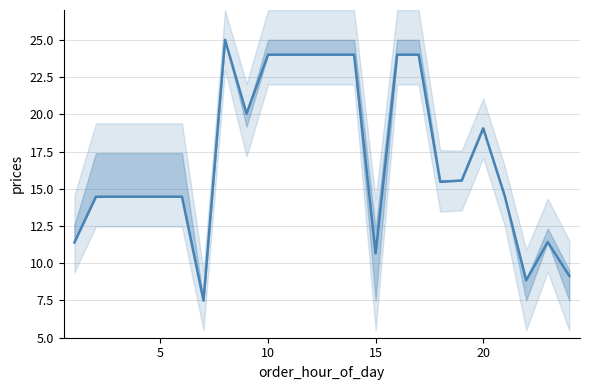

Read the value at 11.

24.0